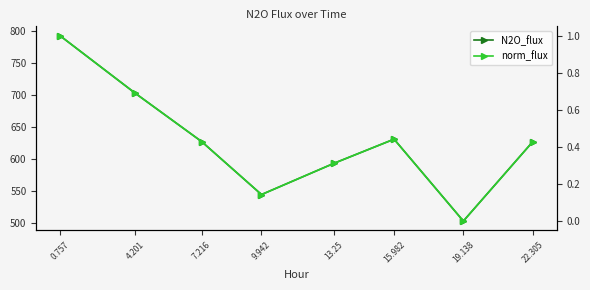

True or false: norm_flux and N2O_flux cross at least once.

False